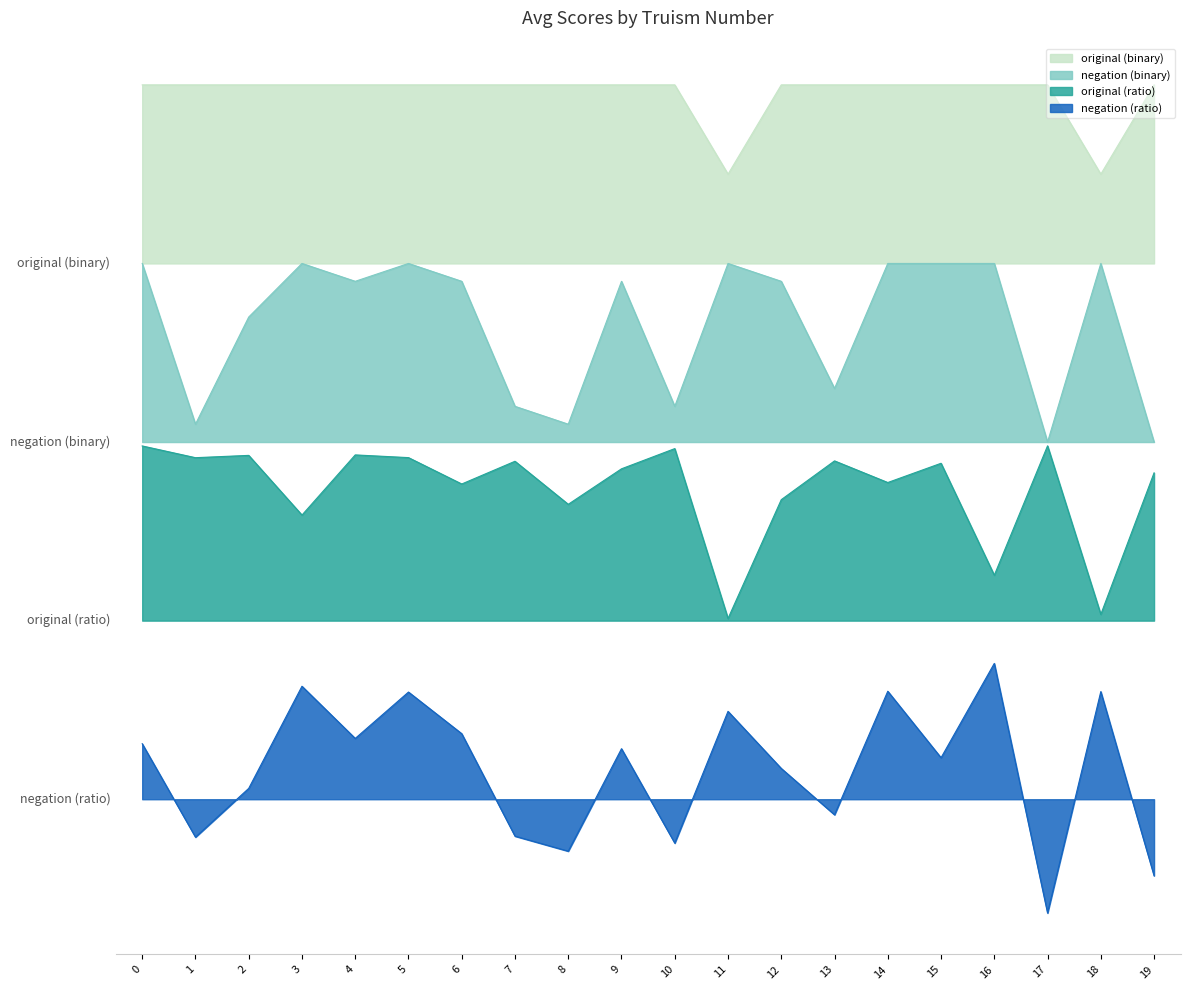

True or false: original (ratio) and negation (binary) intersect in this chart.

False